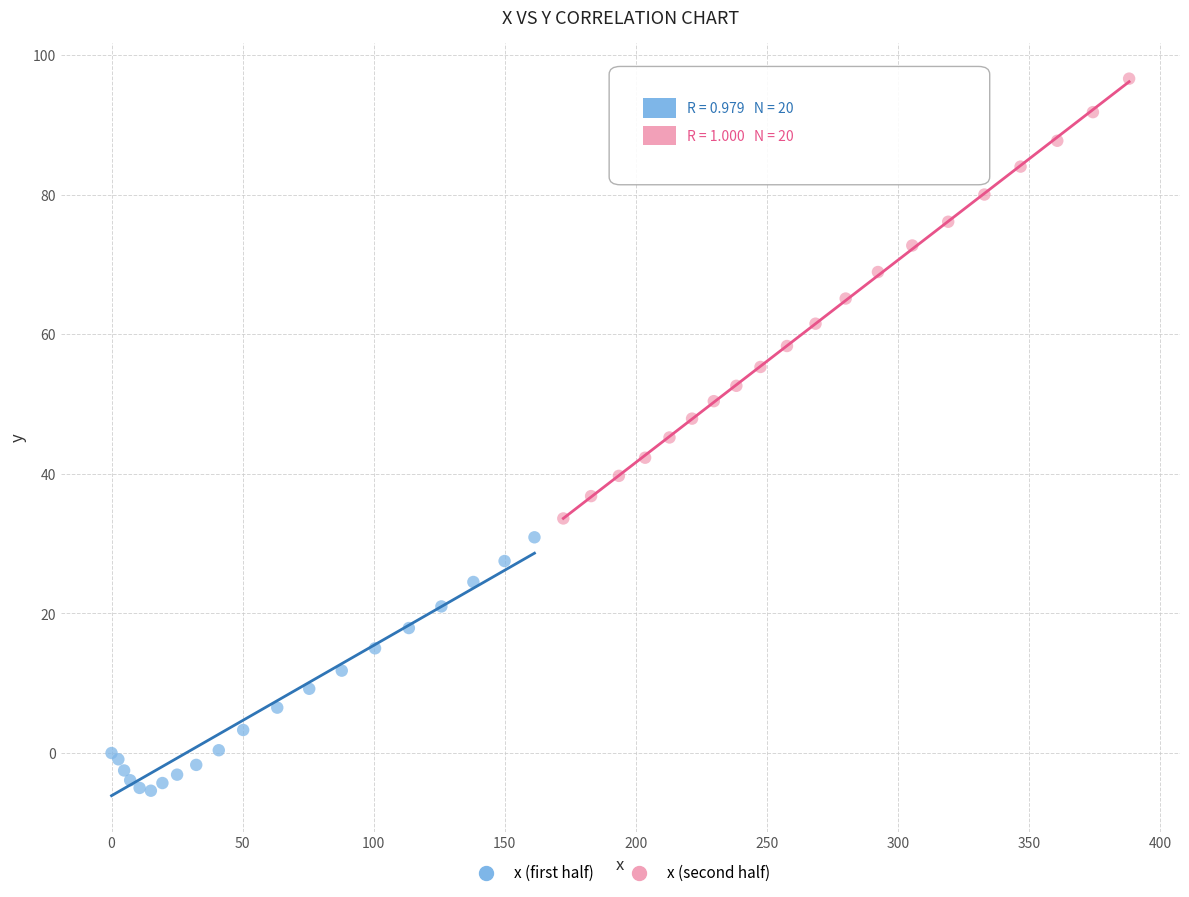

Which series contains the highest Y value?

x (second half)